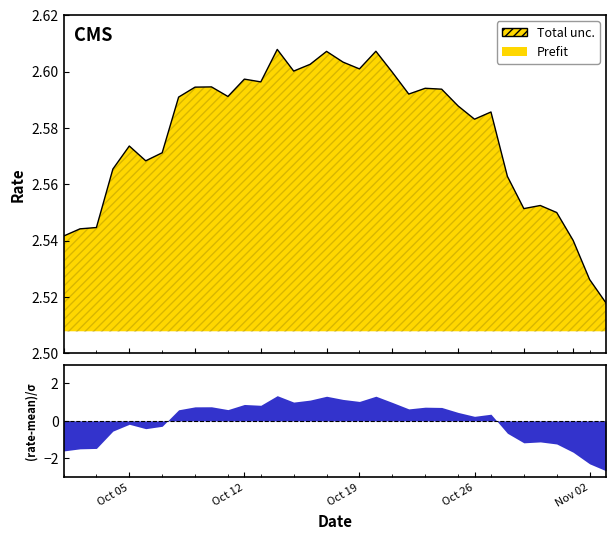

What is the change in value from 2021-10-17 to 2021-11-01?

-0.1